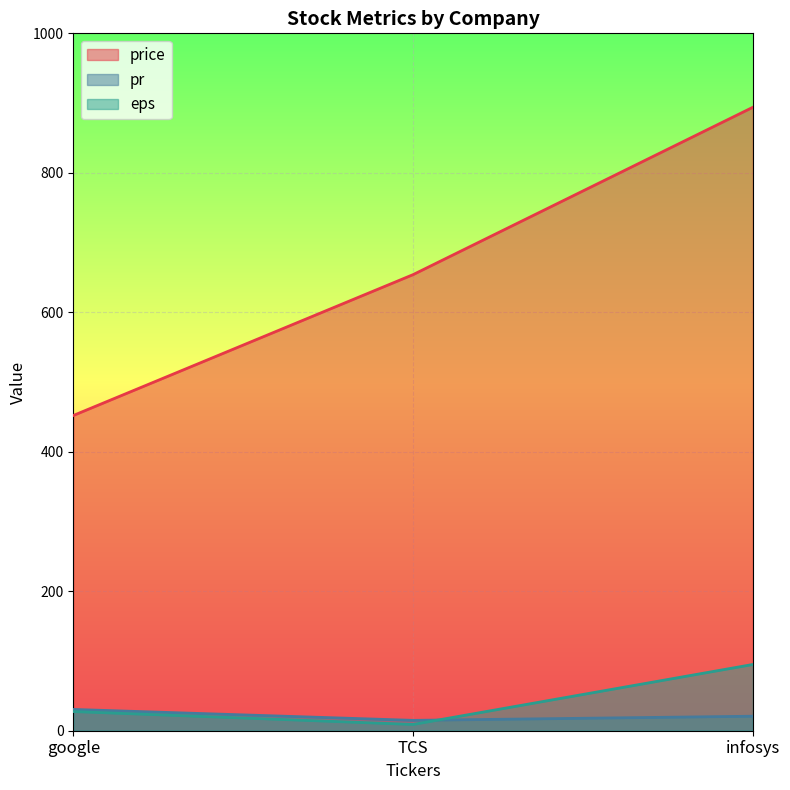

True or false: price has a value of 193.8 at google.

False